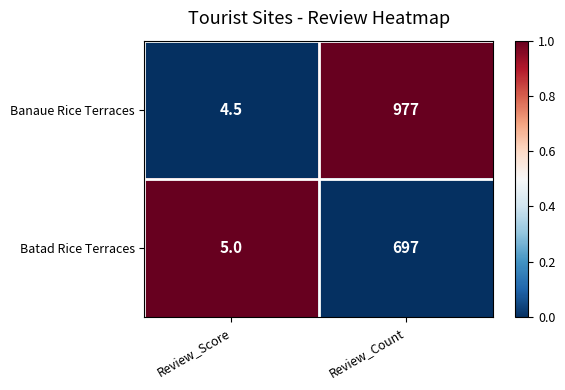

Reading left to right, what are all the values shown in this chart?

Banaue Rice Terraces: Review_Score=4.5	Review_Count=977.0
Batad Rice Terraces: Review_Score=5.0	Review_Count=697.0